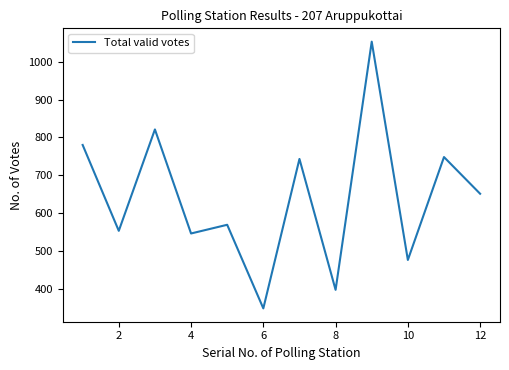

What is the difference between the maximum and minimum values?

705